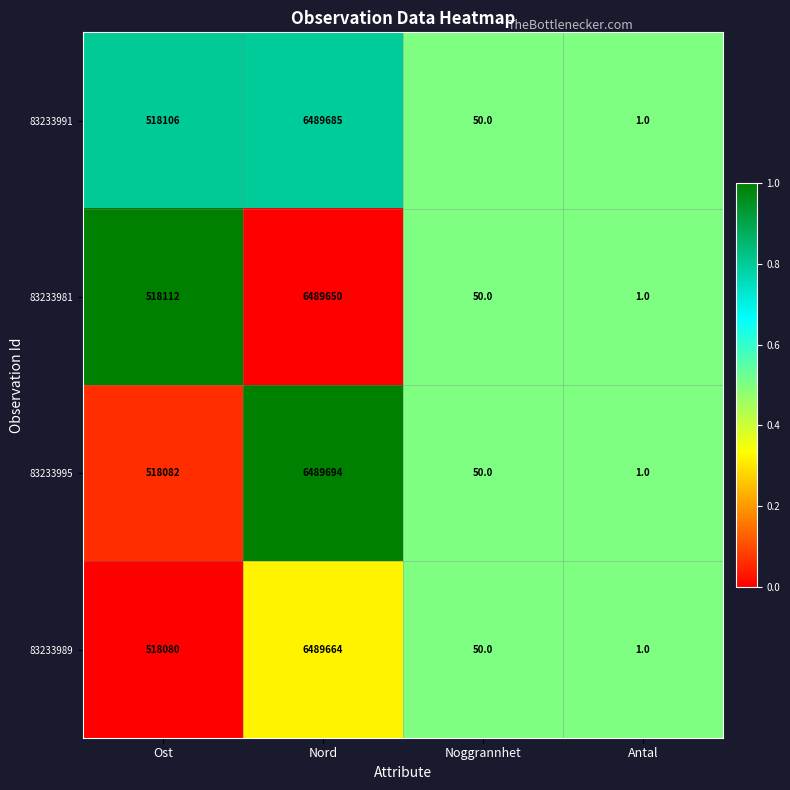

At which label is 83233991 closest to 3244843?

Ost